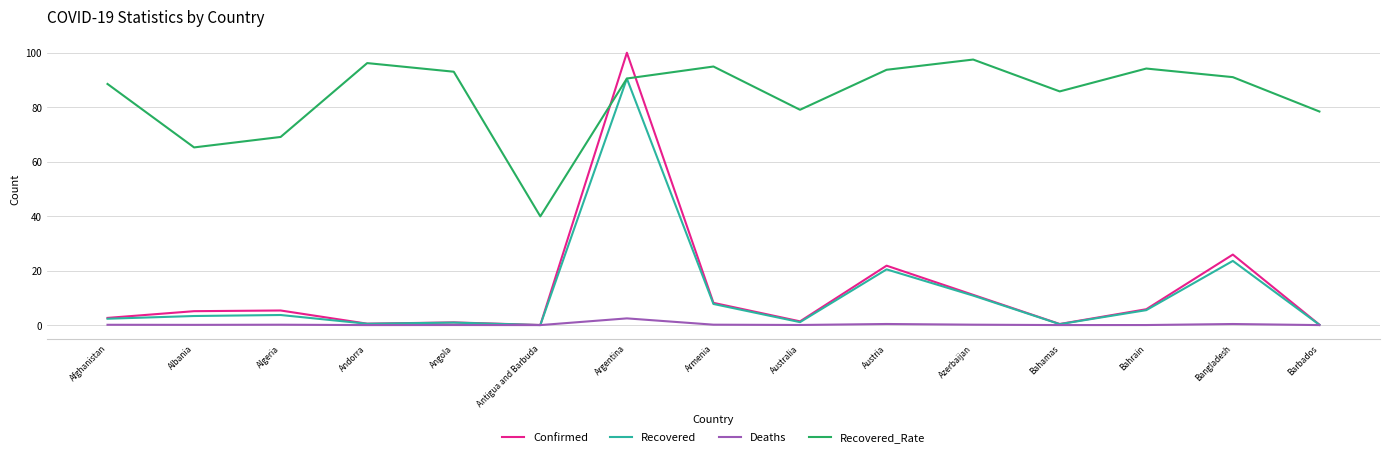

How many values in the Recovered series are below 3?

7